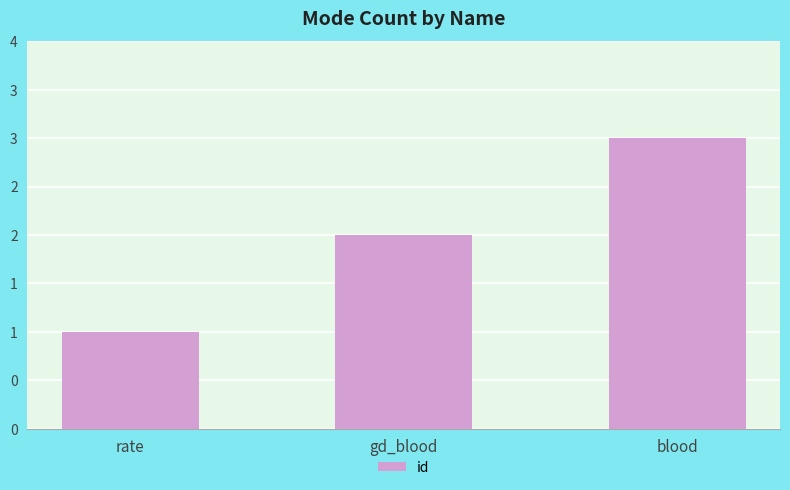

Rank the categories by value from highest to lowest.

blood, gd_blood, rate